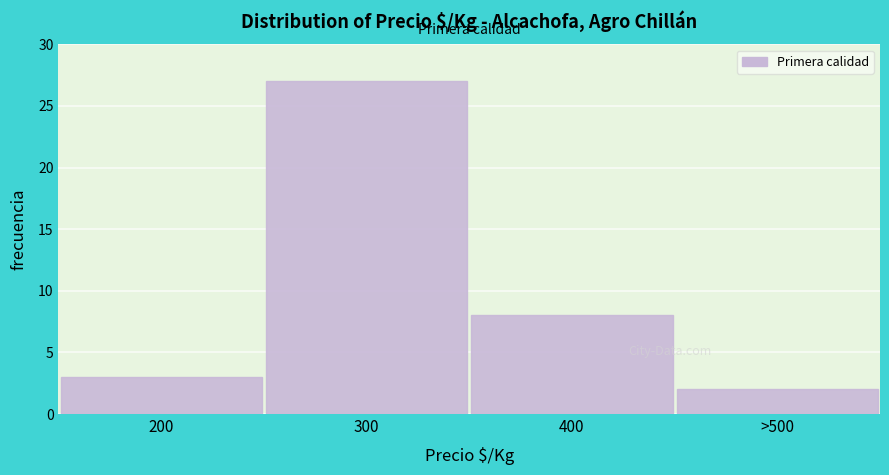

Reading right to left, what are all the values shown in this chart?

>500=2	400=8	300=27	200=3